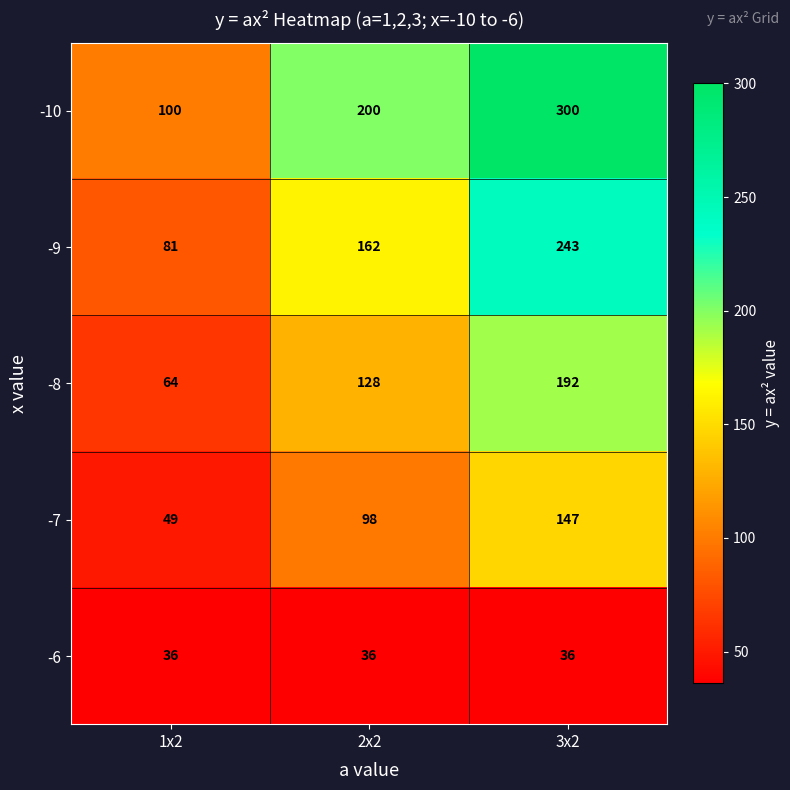

List the series in order of their overall mean, highest first.

-10, -9, -8, -7, -6